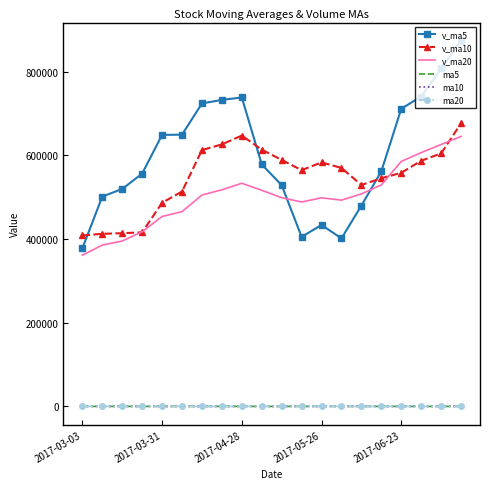

Which series has the largest range (max minus min)?

v_ma5